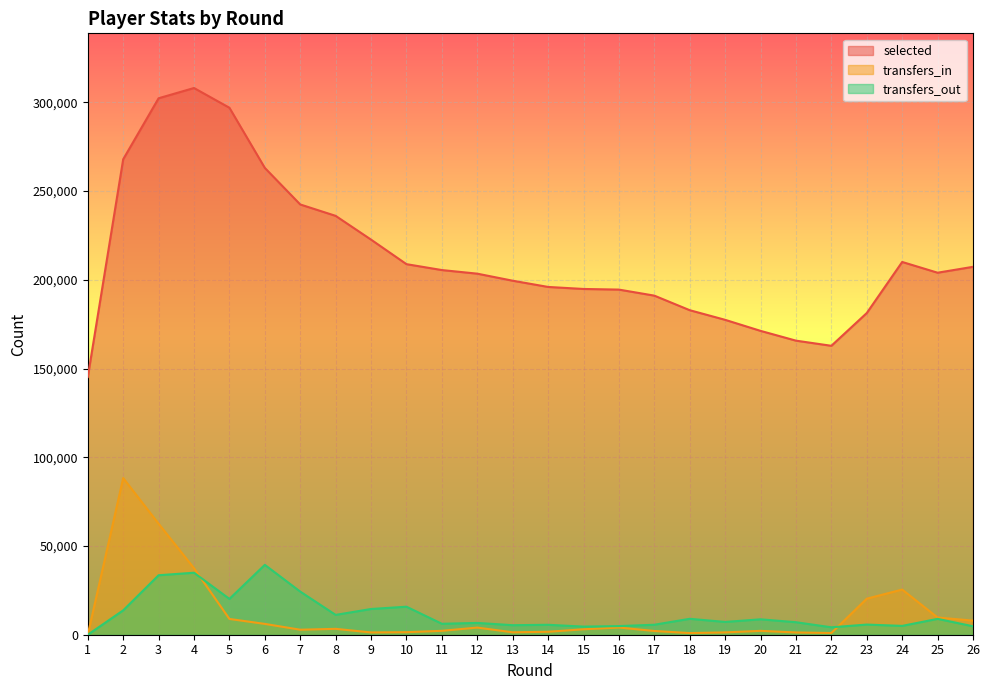

Where is the first local maximum for transfers_in?

2